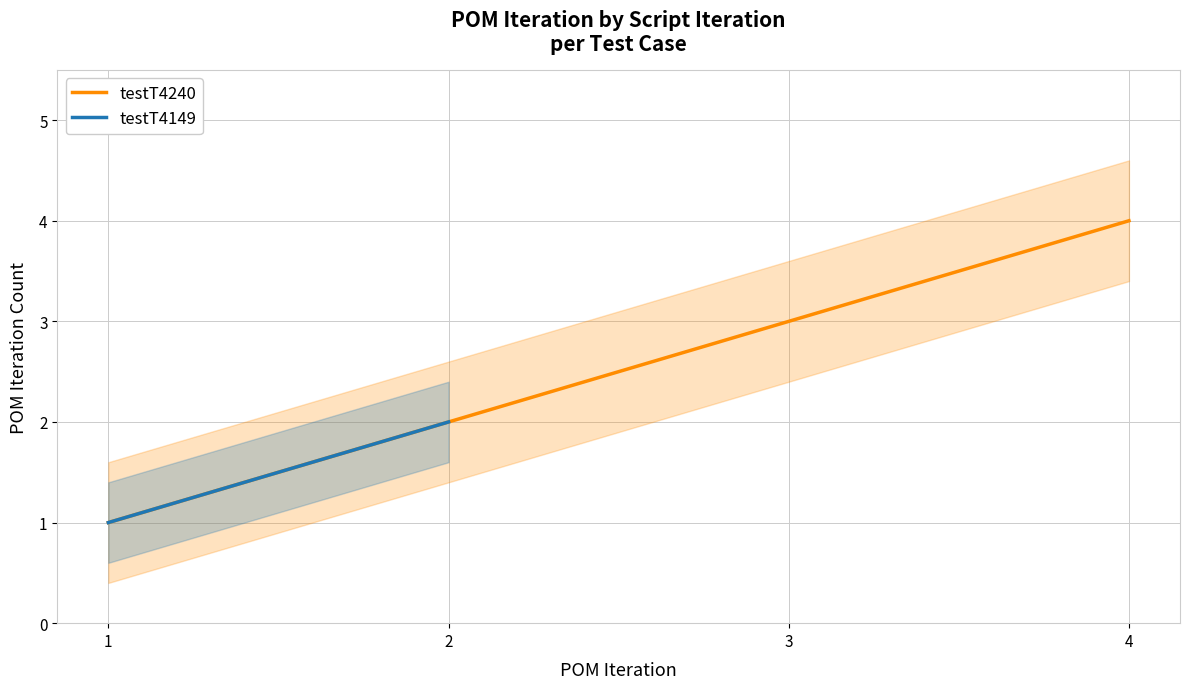

True or false: testT4240 has more than 0 points higher than both neighbors.

False